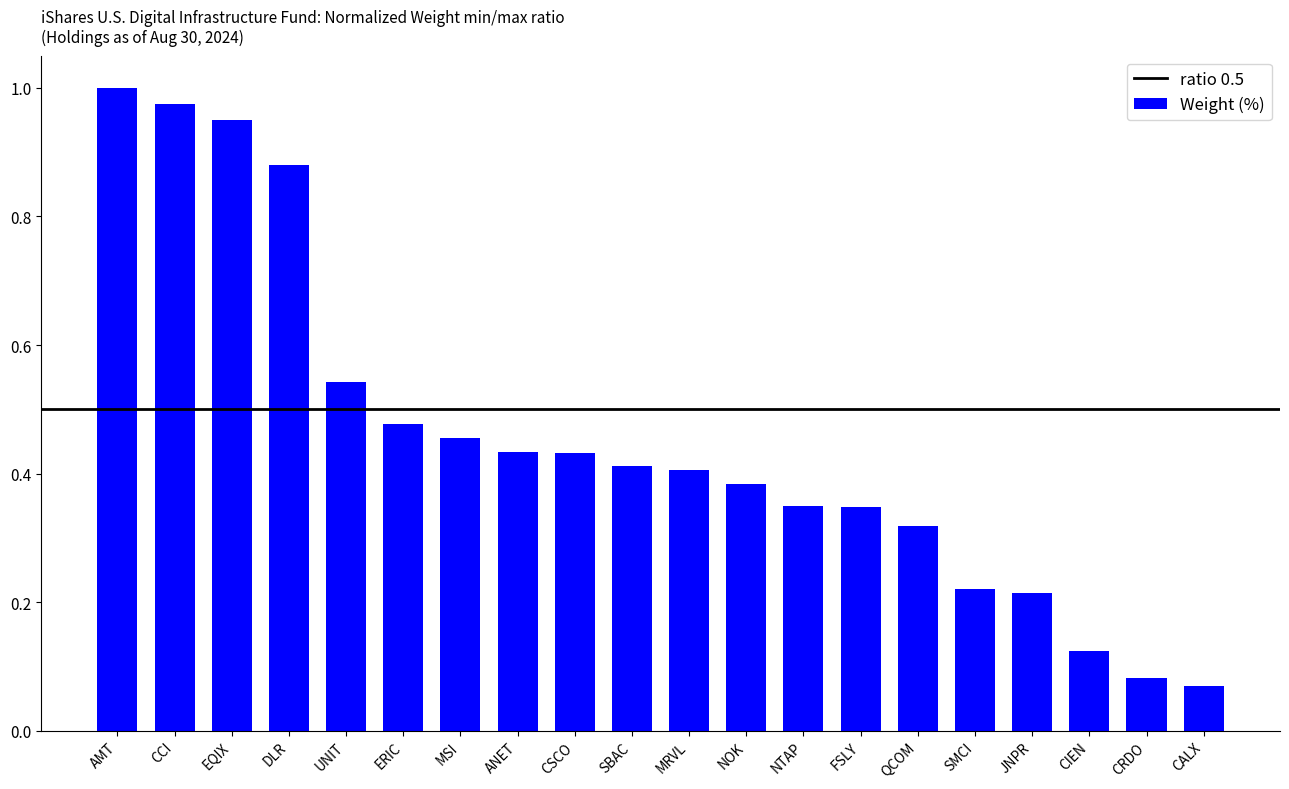

What is the sum of the values at EQIX and NOK?

1.3